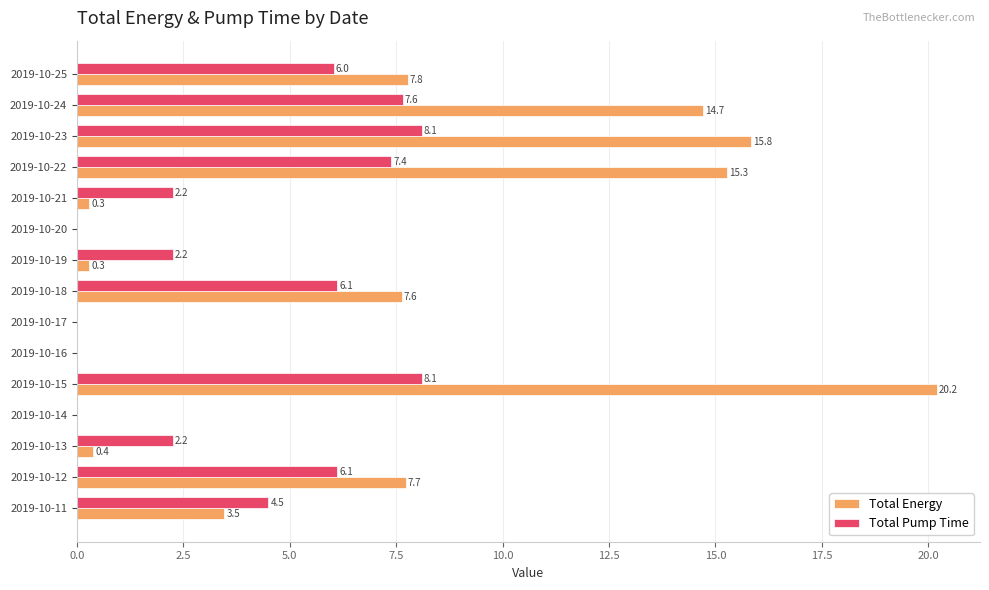

What are all the series names shown in the legend?

Total Energy, Total Pump Time